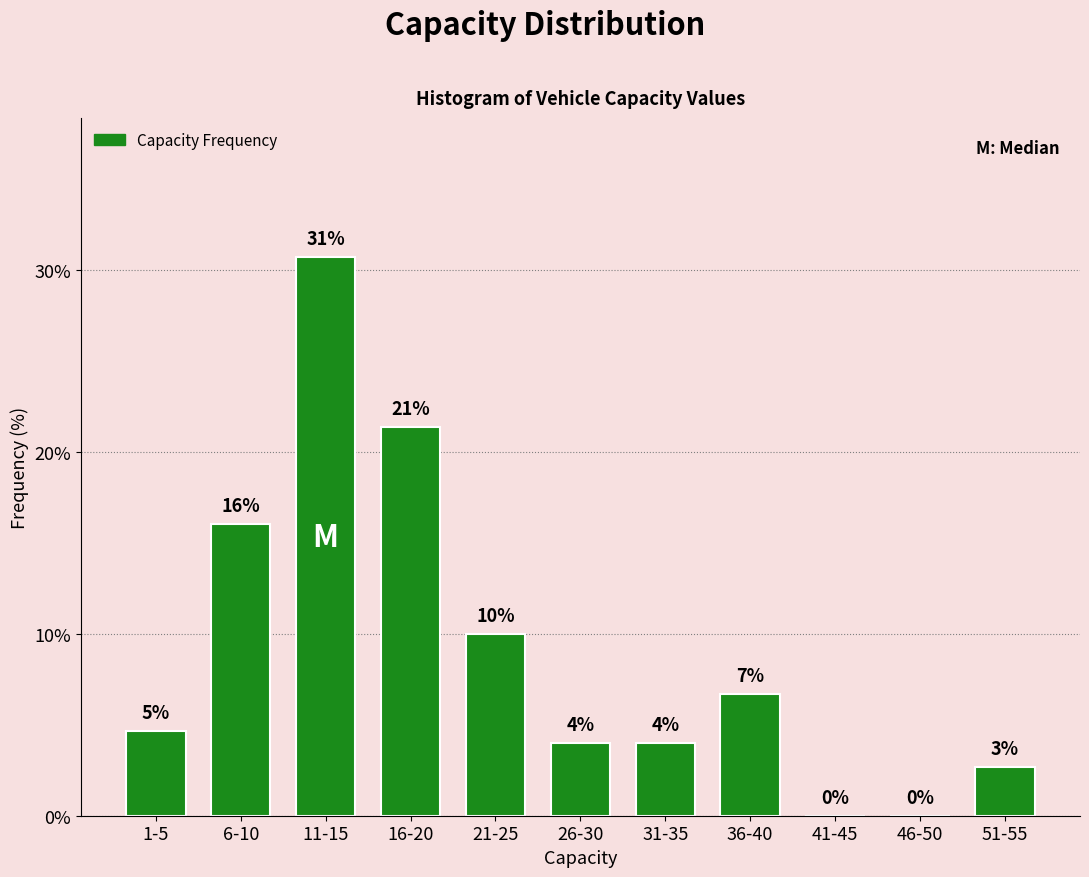

At which label does the data first exceed 4?

1-5